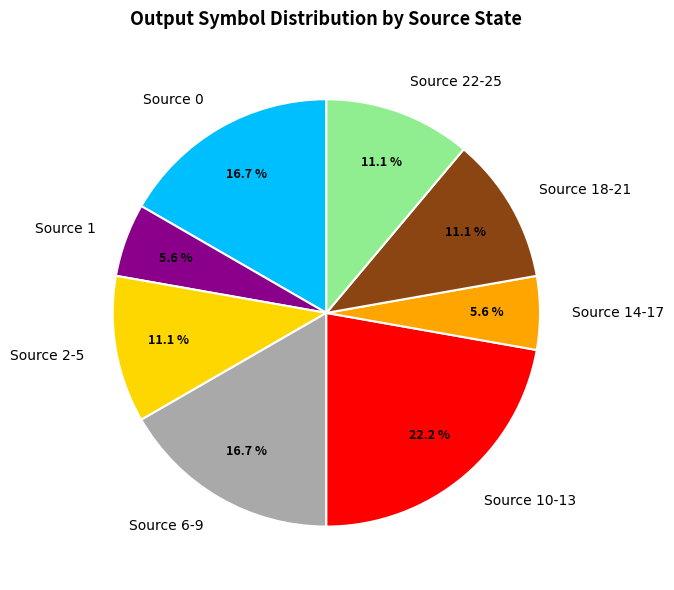

Does any single category account for the majority?

No